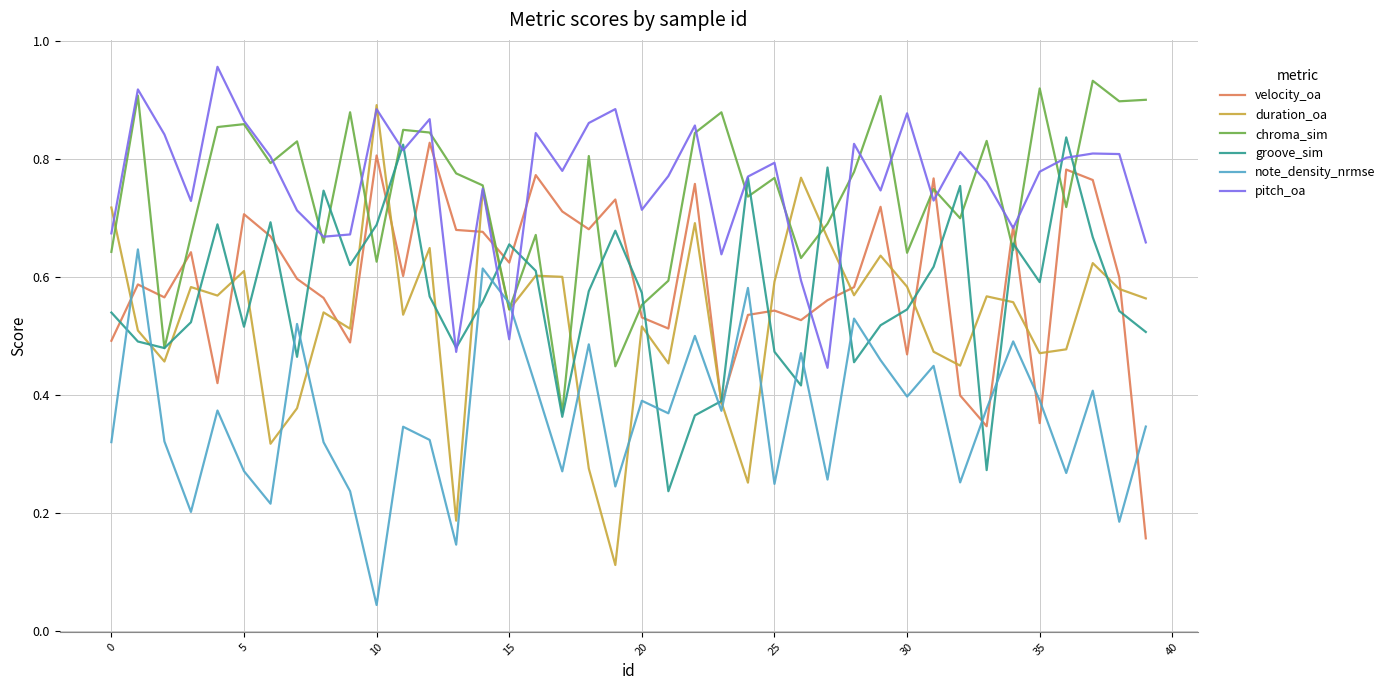

True or false: duration_oa and note_density_nrmse cross at least once.

True